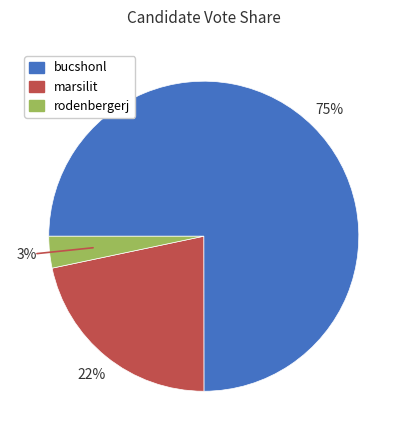

Do marsilit and rodenbergerj together represent more than half of the pie?

No